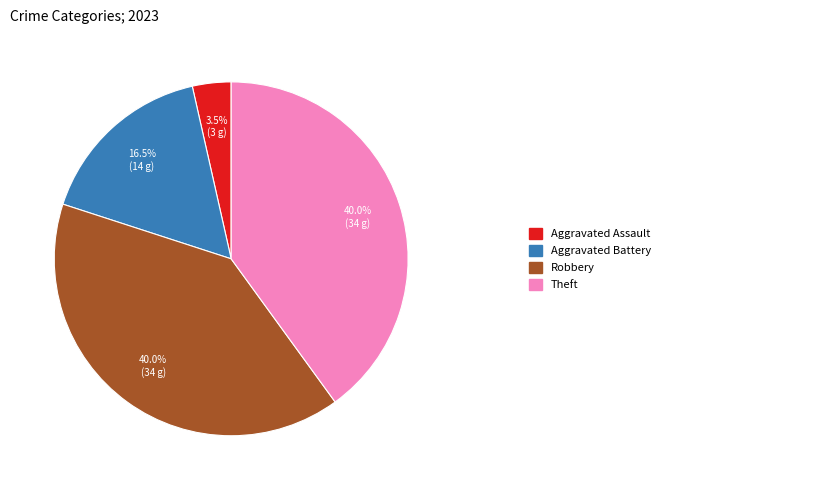

Is there a majority slice in this chart?

No